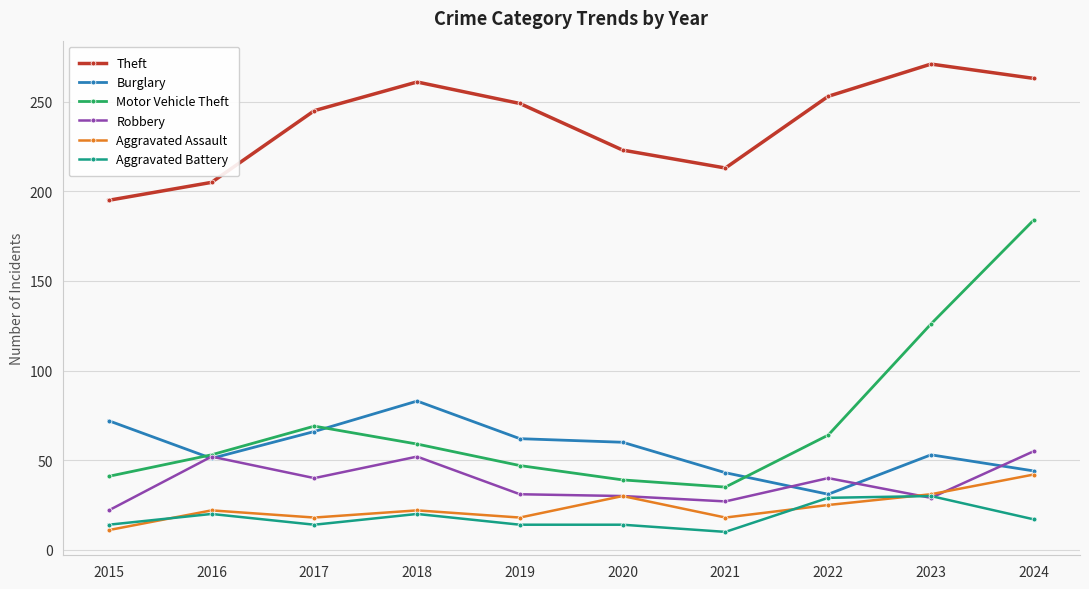

What is the total value across all series at 2023?

540